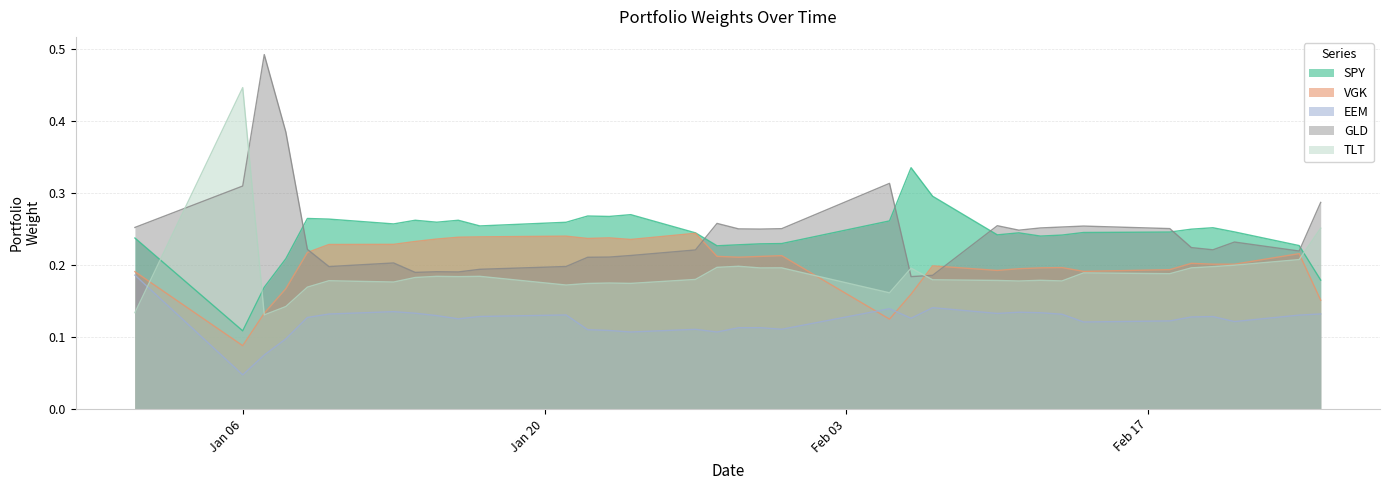

Between 2020-02-10 and 2020-02-12, which series saw the biggest shift?

VGK